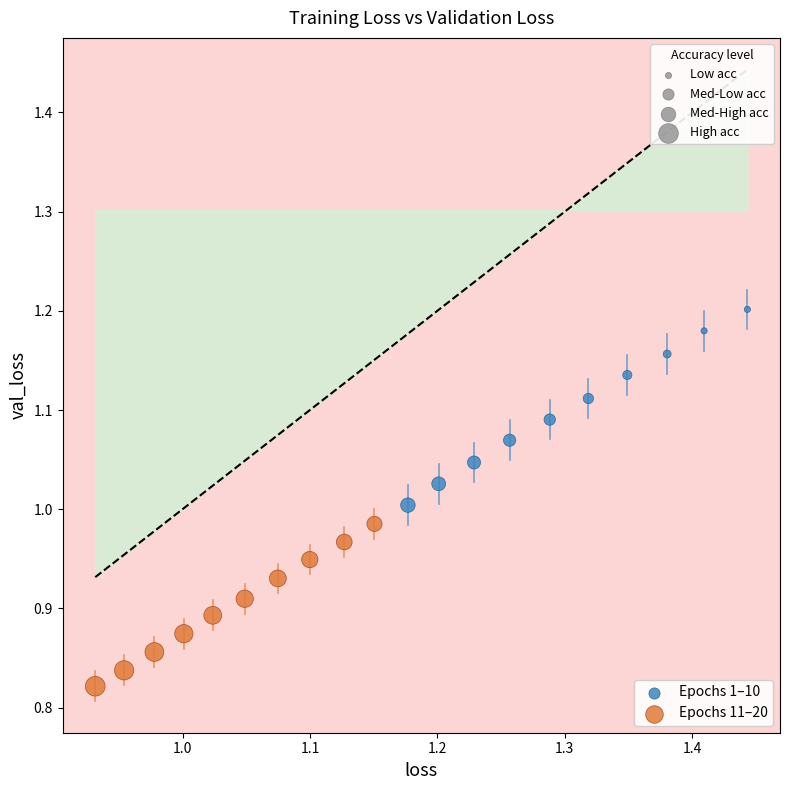

Which series reaches the maximum Y coordinate?

Epochs 1–10